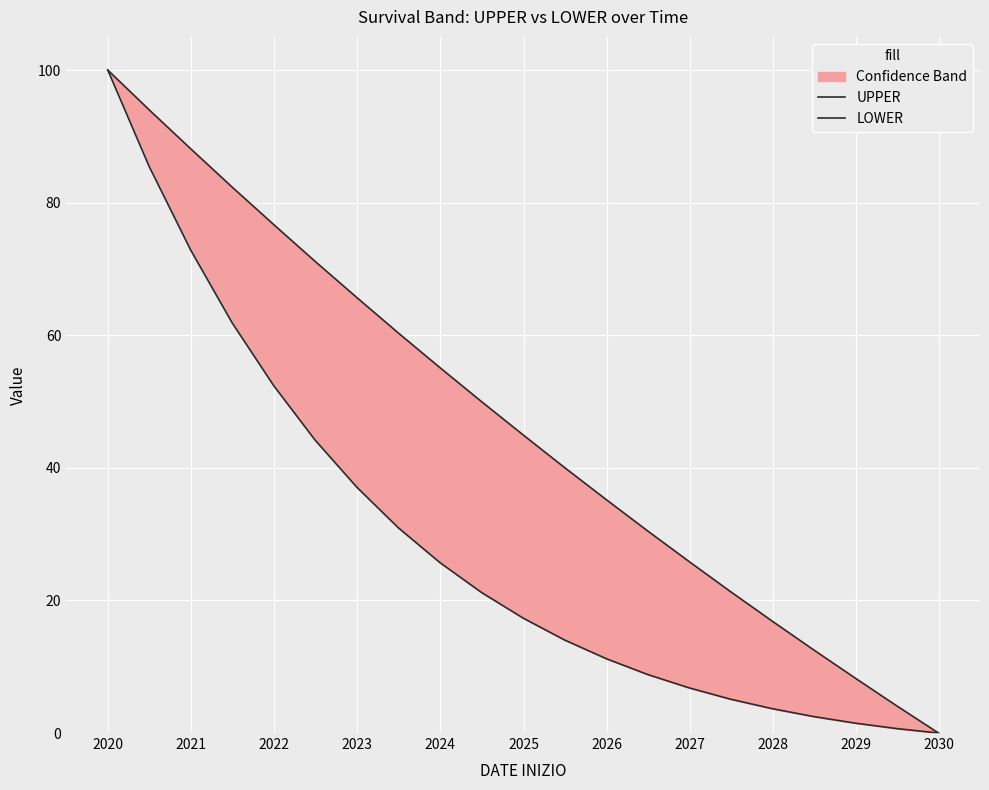

The value of LOWER at 13 is 14.3. True or false?

False